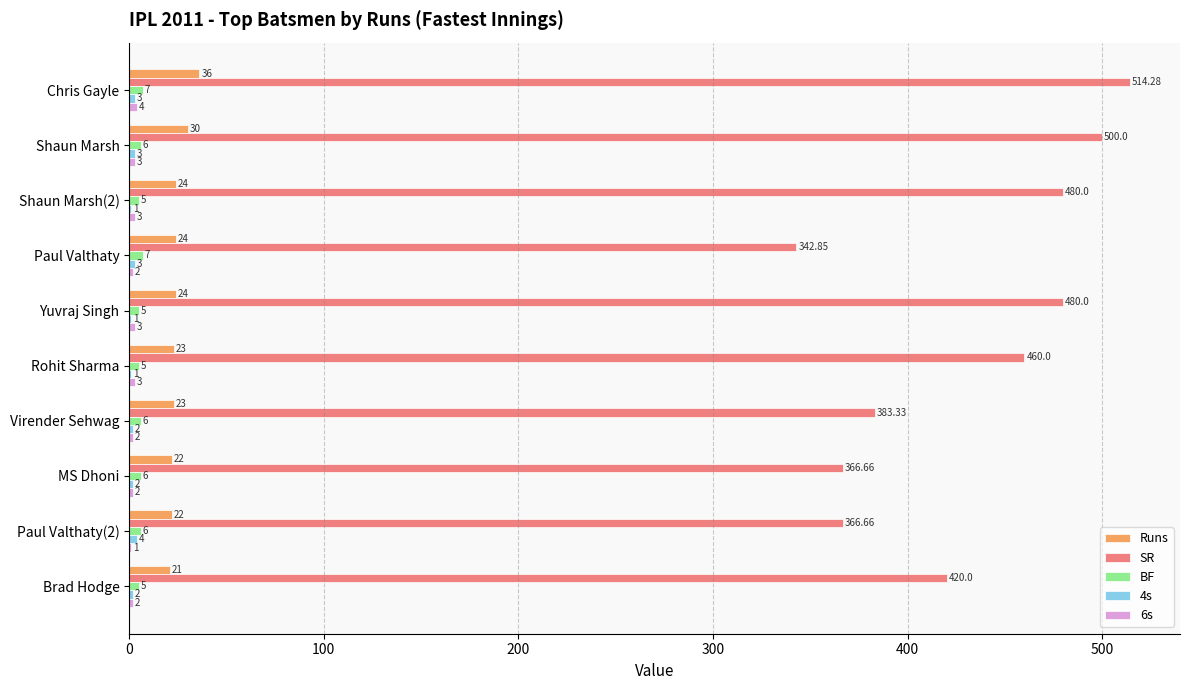

Between Virender Sehwag and MS Dhoni, which series saw the biggest shift?

SR